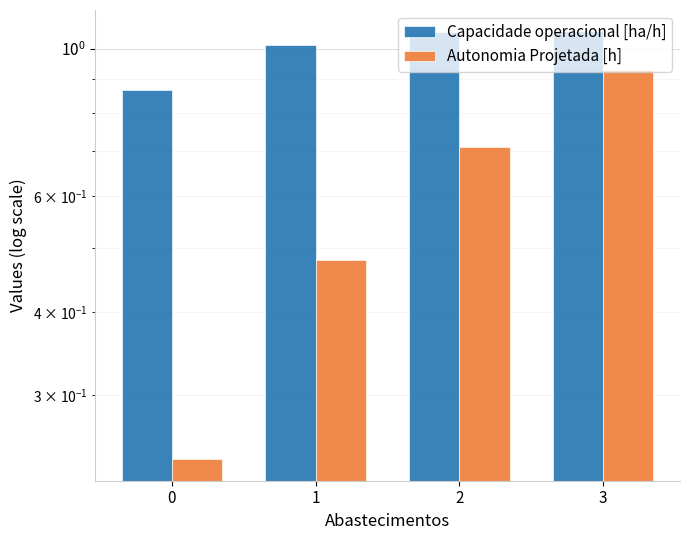

Which series has the largest total across all categories?

Capacidade operacional [ha/h]